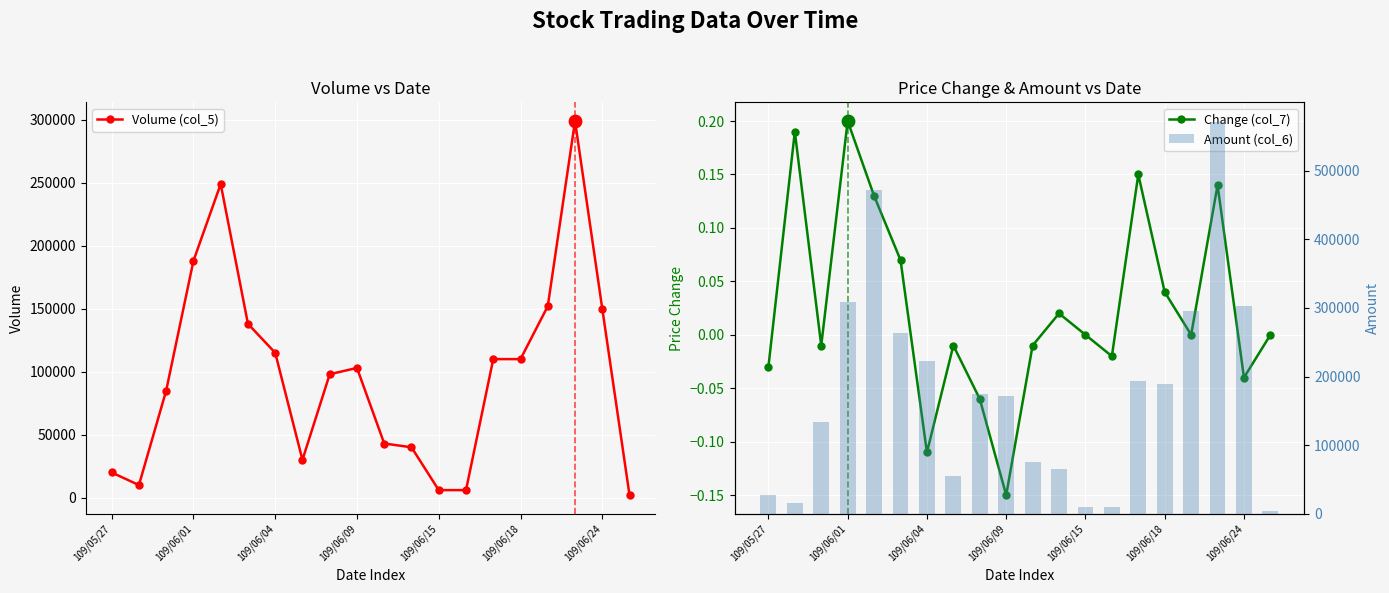

Which series has the largest total across all categories?

Amount (col_6)